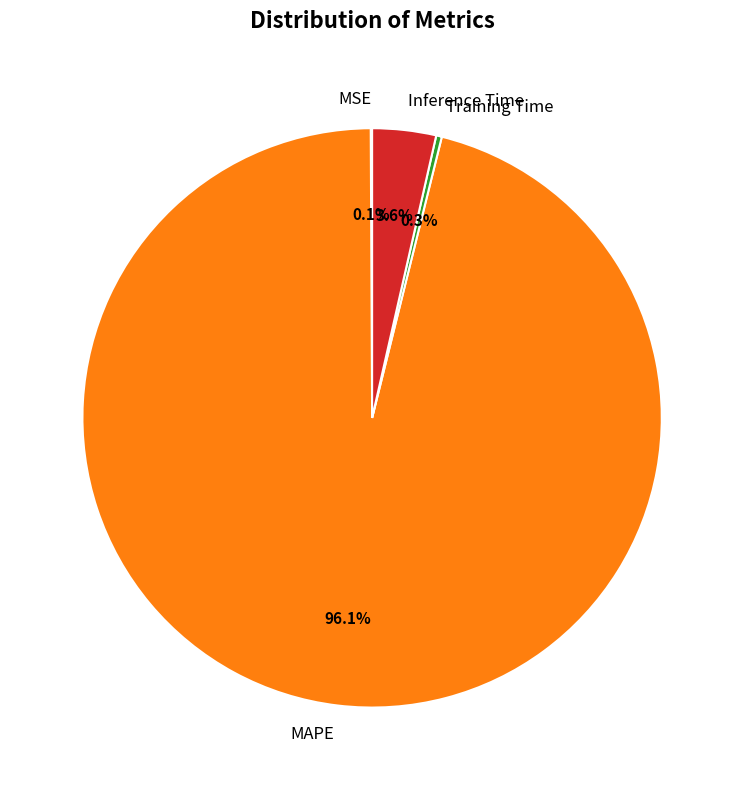

How much of the chart is everything except Inference Time?

96.4%